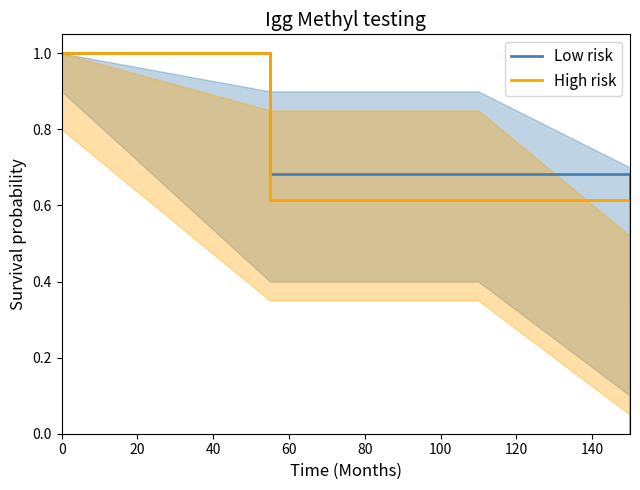

What is the highest value of the Low risk series?

1.0